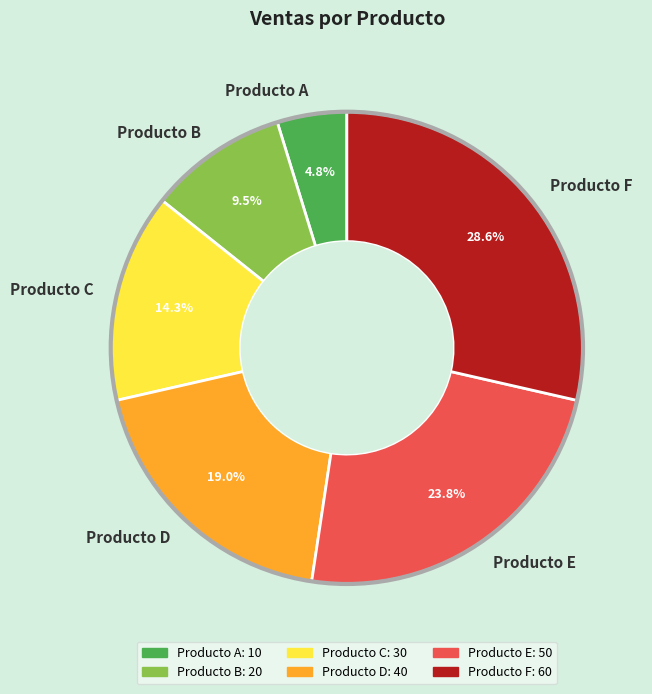

Approximately how many times larger is the value at Producto D compared to Producto C?

1.3